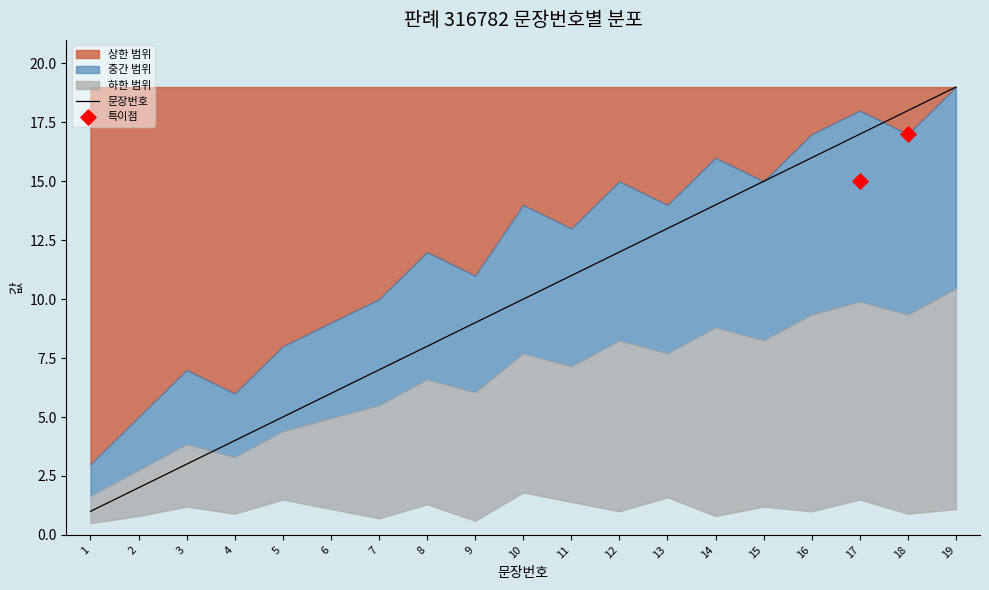

True or false: 문장번호 has a value of 4 at 4.

True